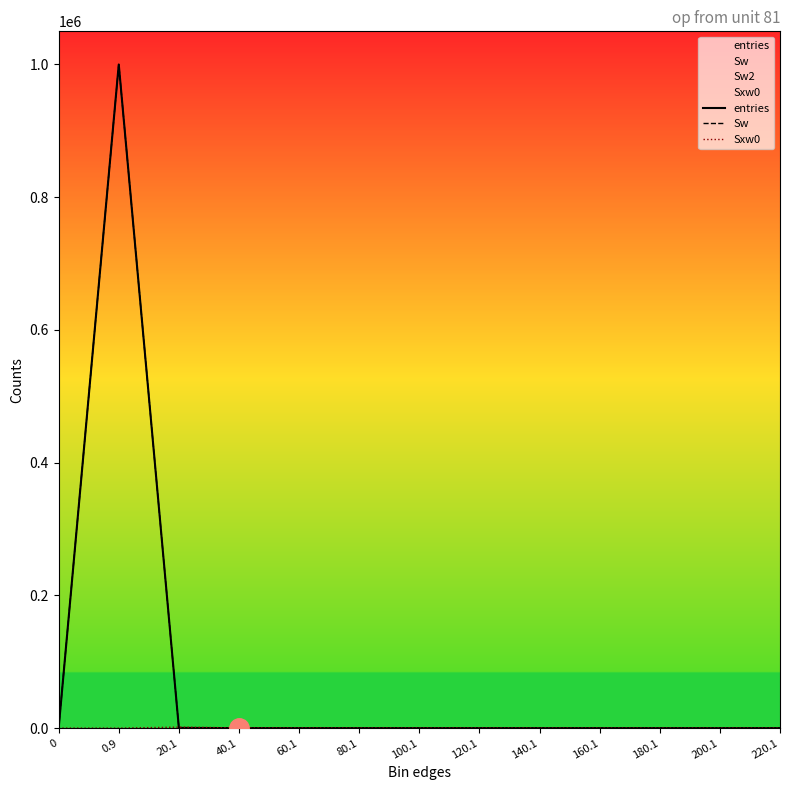

How many data points in entries are above 1?

4